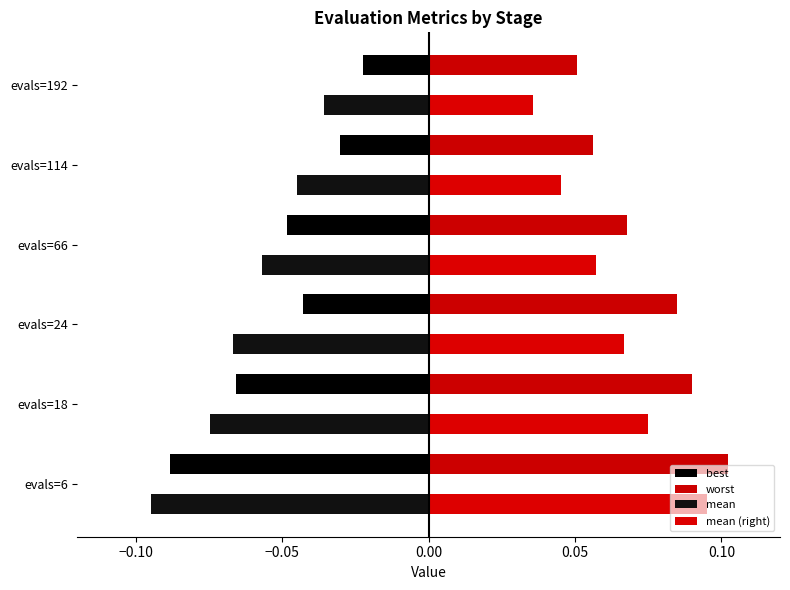

What is the sum of all mean values?

-0.4